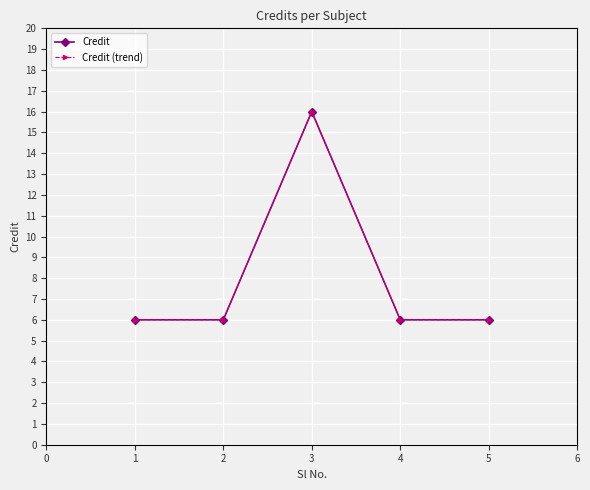

Does the chart have visible grid lines?

Yes